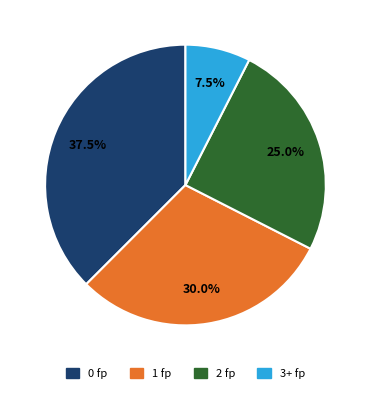

Which category has the biggest portion of the pie?

0